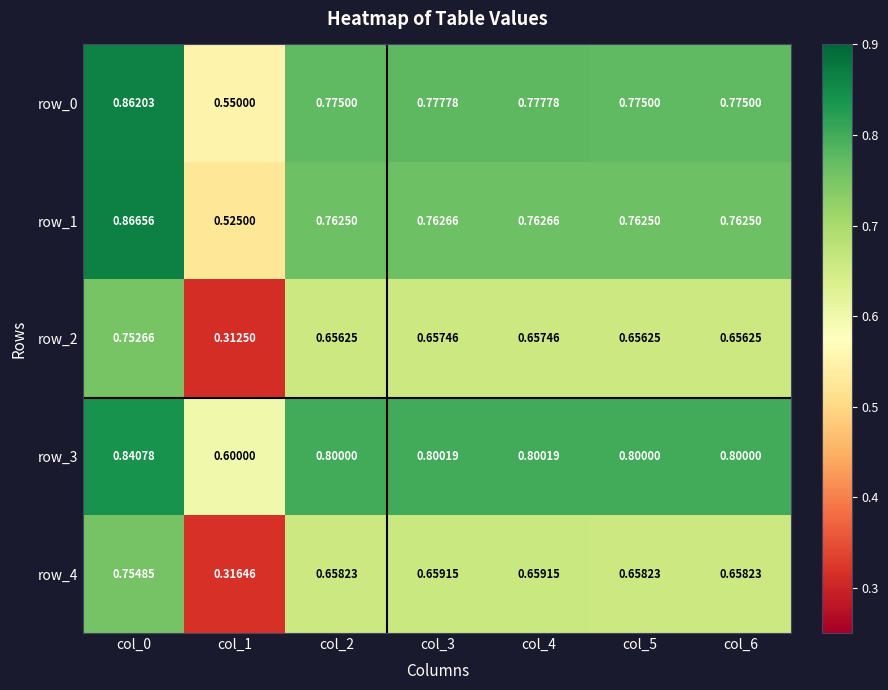

At which category is the sum across all series the highest?

col_0